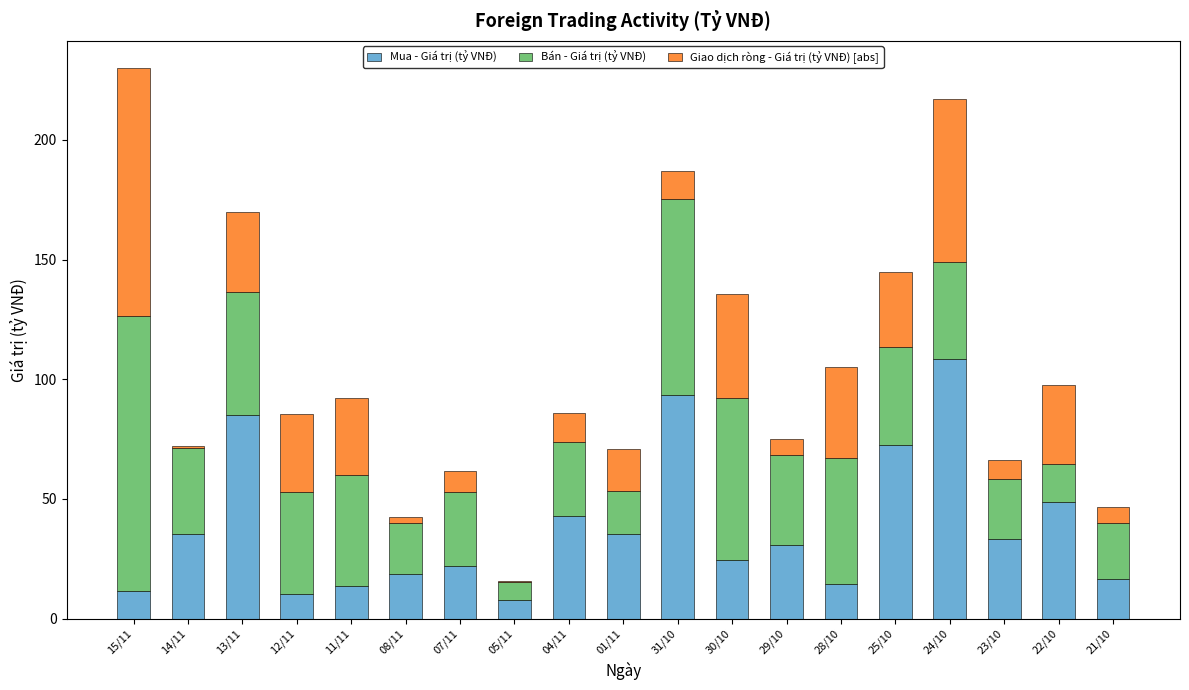

At which label does Mua - Giá trị (tỷ VNĐ) reach its peak?

24/10